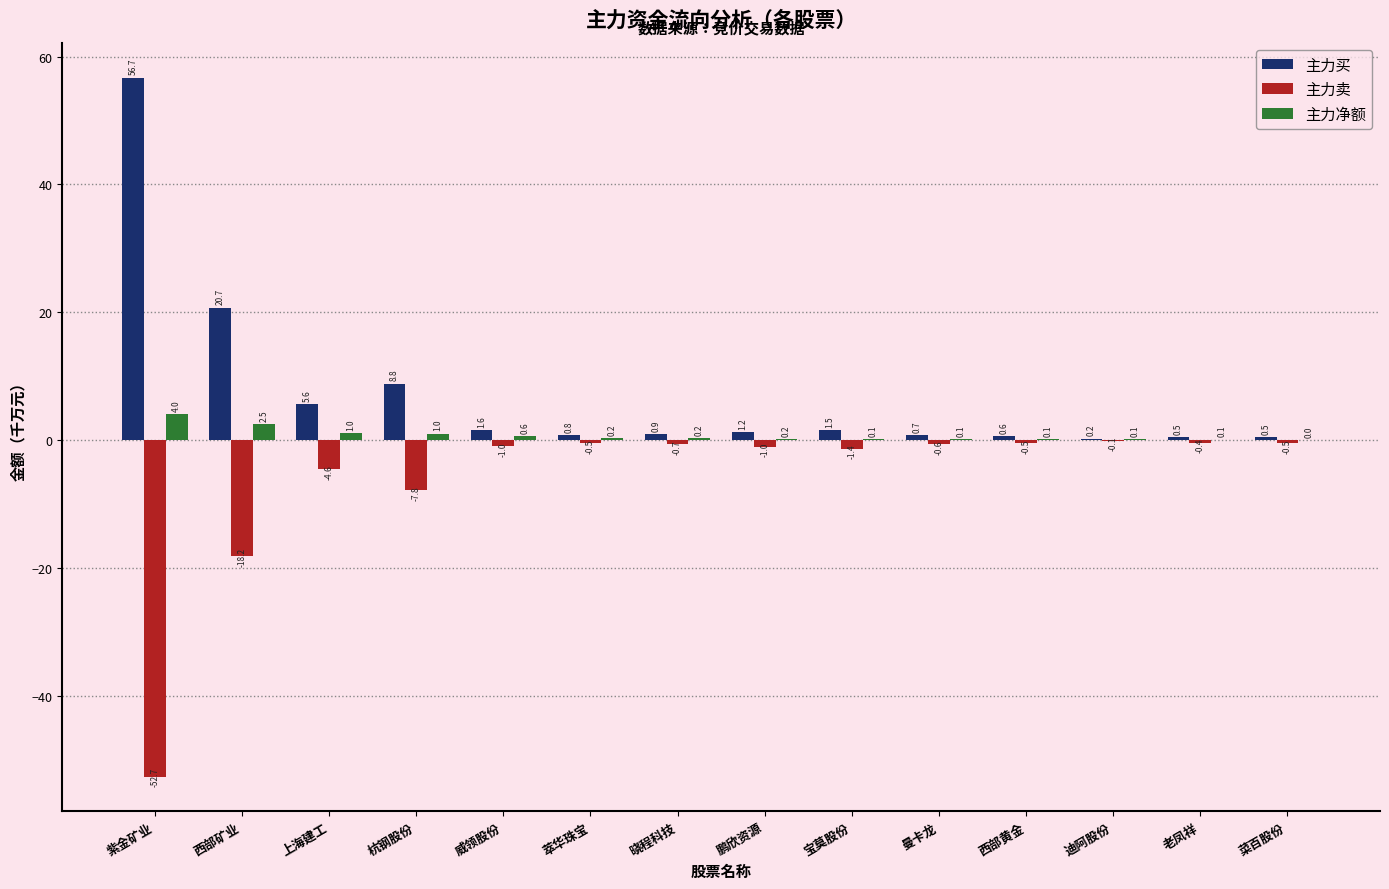

What is the maximum value for 主力卖?

-0.1